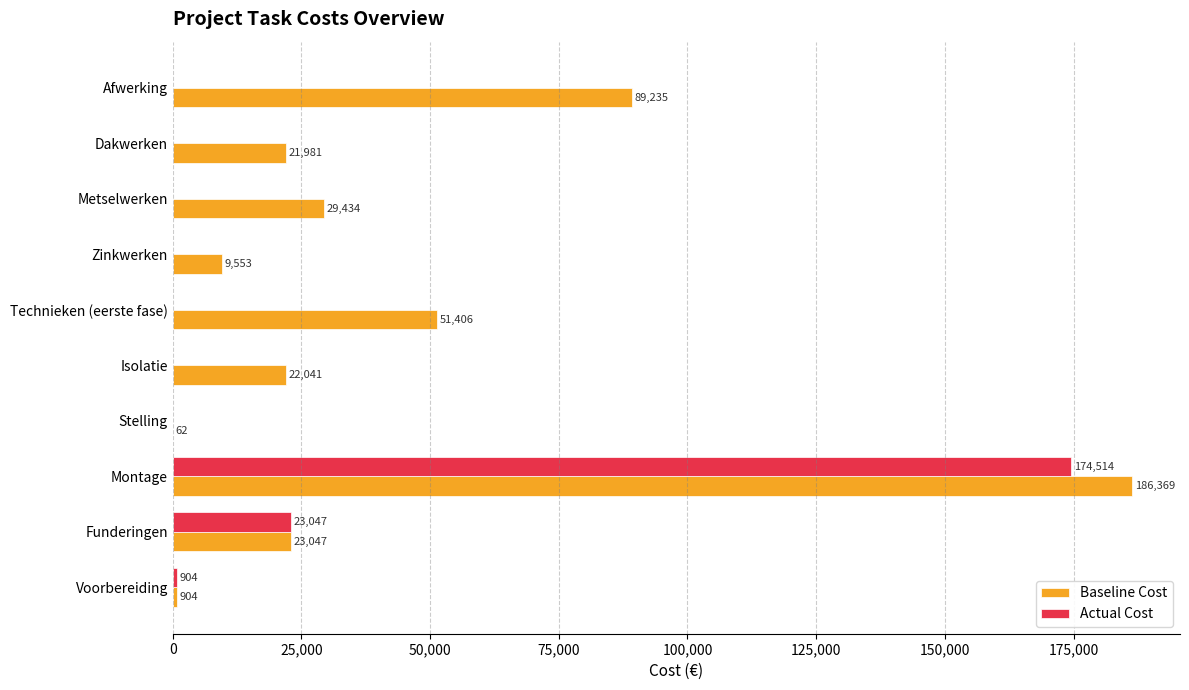

Read the Actual Cost value at Voorbereiding.

904.3